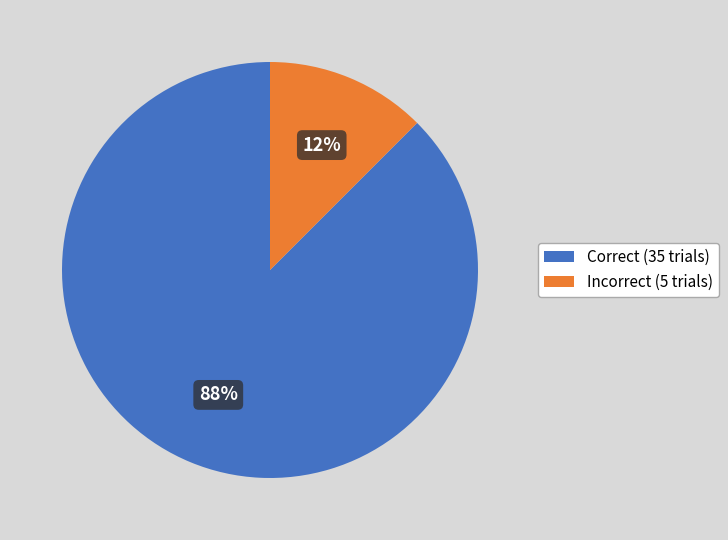

Count the number of slices in the pie.

2